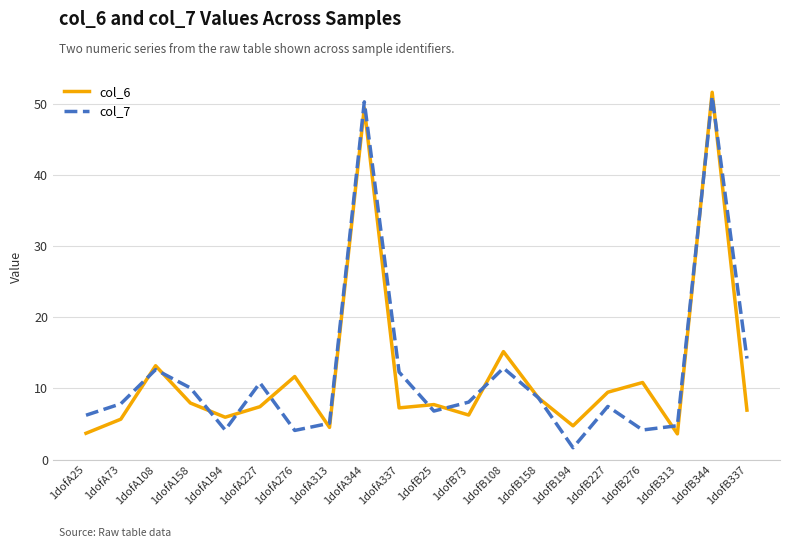

How many series are shown in this chart?

2